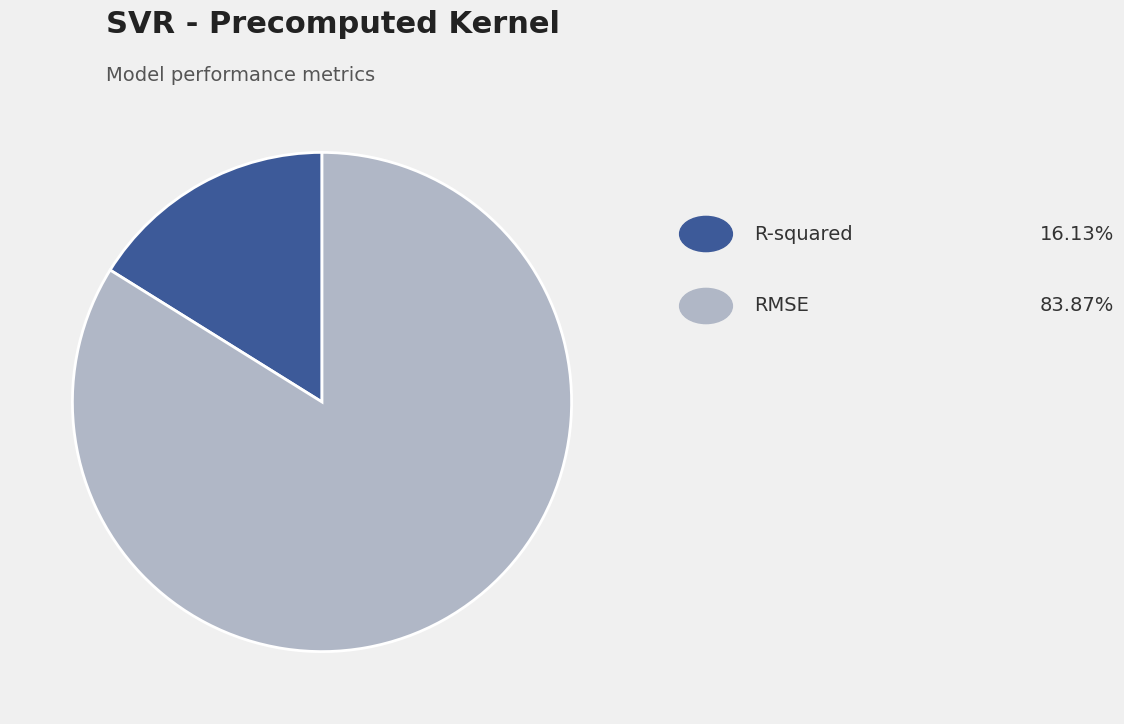

Does any single category account for the majority?

Yes